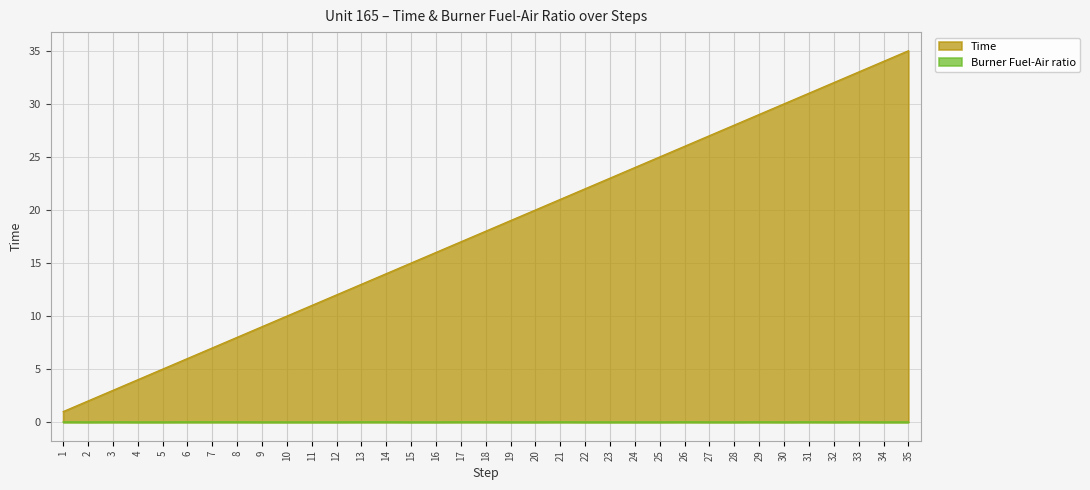

Where does the Time series first go above 18?

19